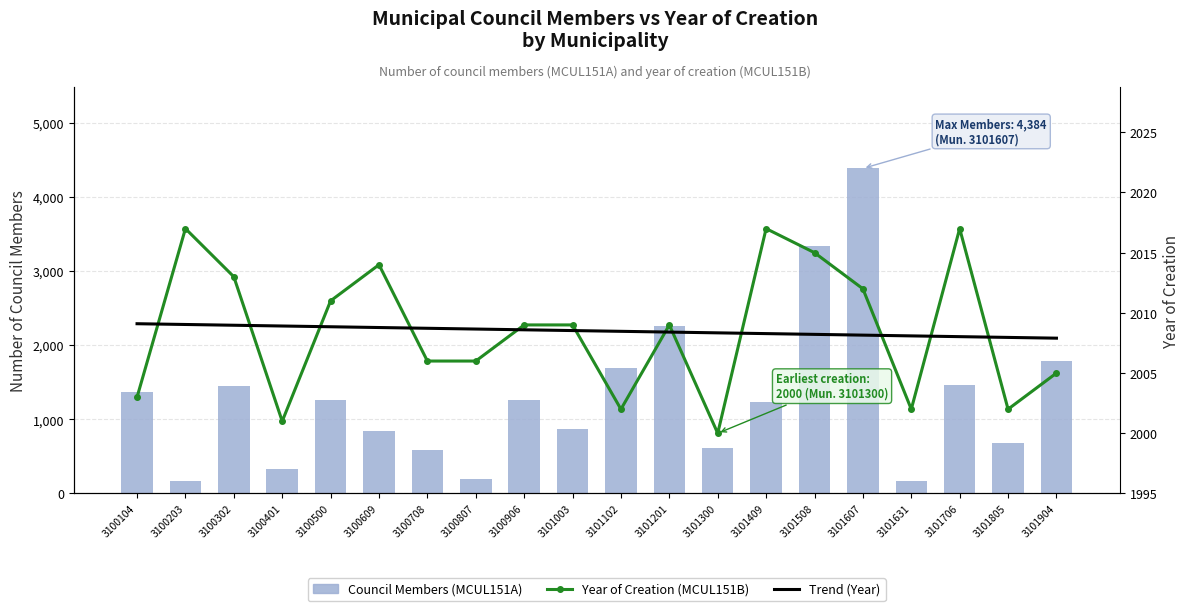

What are all the series names shown in the legend?

Council Members (MCUL151A), Year of Creation (MCUL151B), Trend (Year)